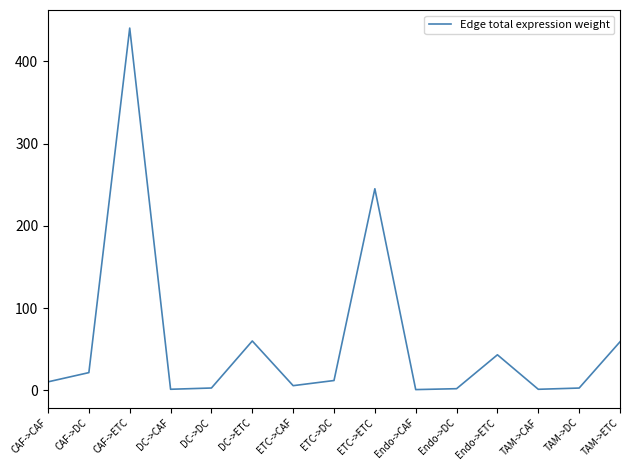

The value at CAF->ETC is 95.5. True or false?

False